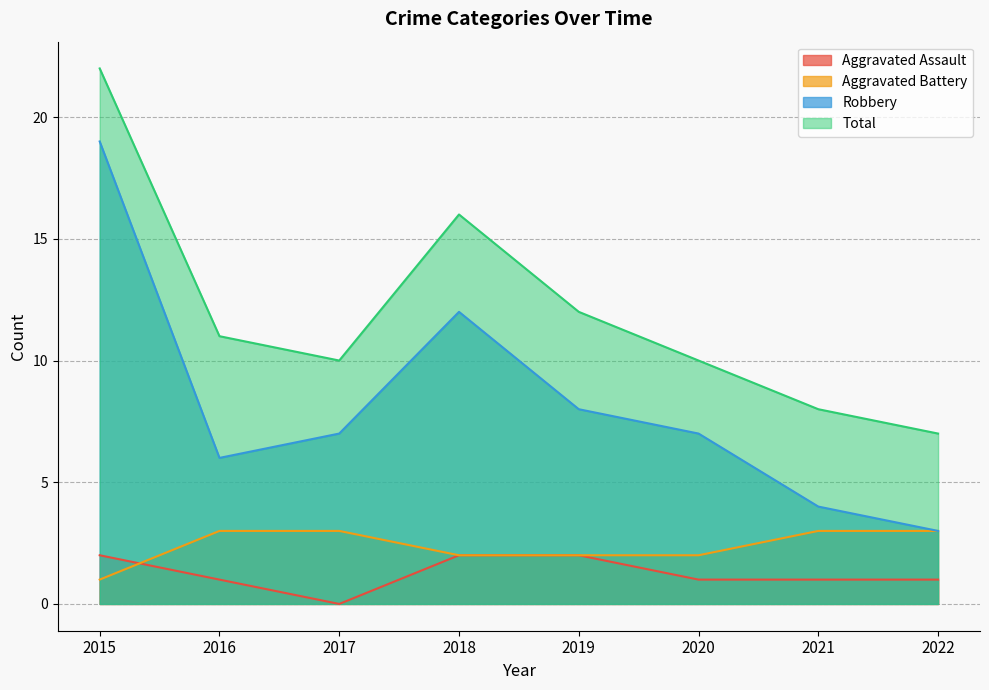

True or false: Aggravated Assault has a value of 2 at 2019.

True